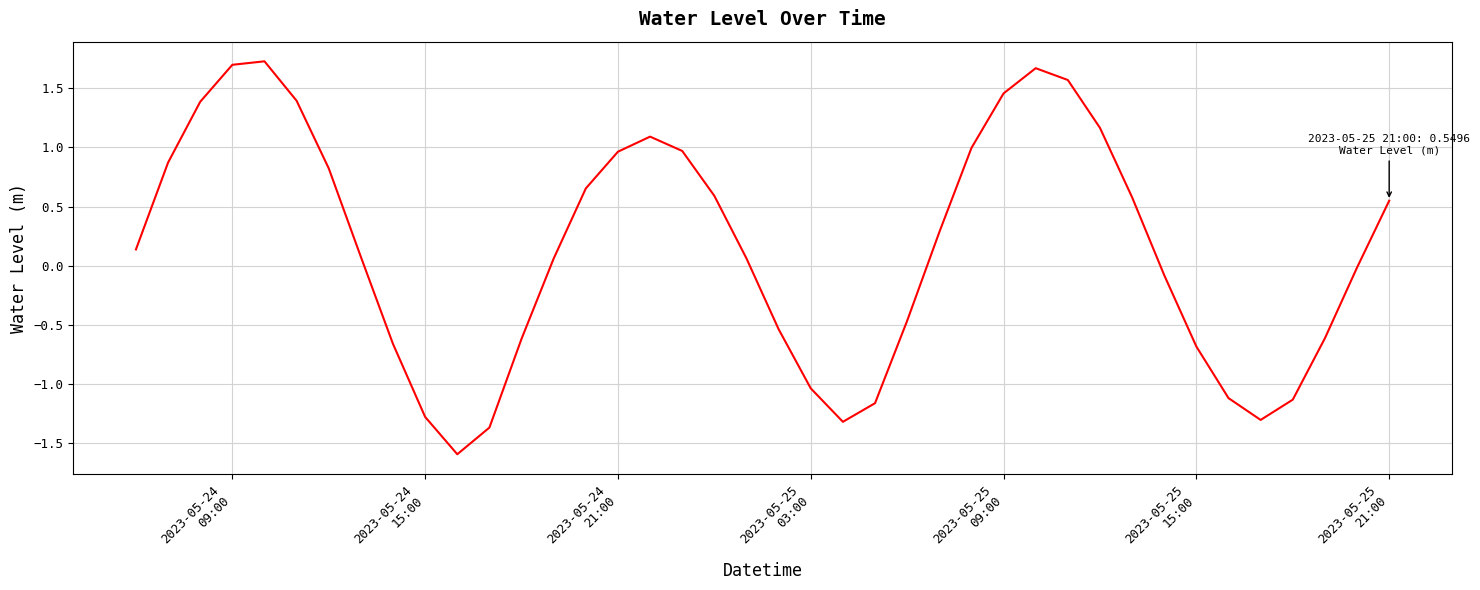

How many lines are shown in the chart?

1